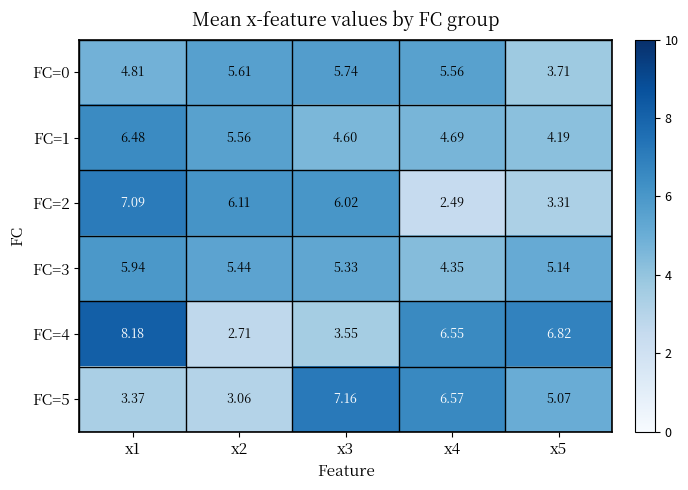

Is the value of FC=1 at x3 greater than the value of FC=4 at x3?

Yes